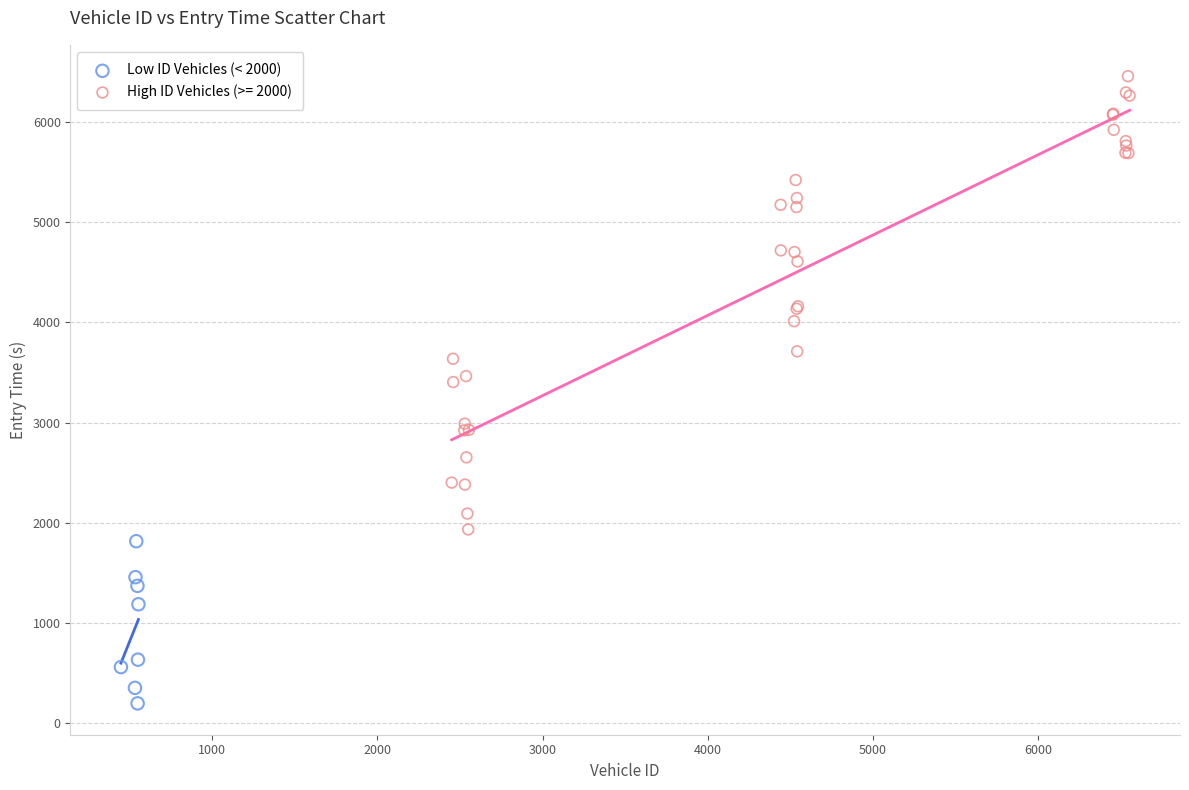

Which series reaches the maximum Y coordinate?

High ID Vehicles (>= 2000)